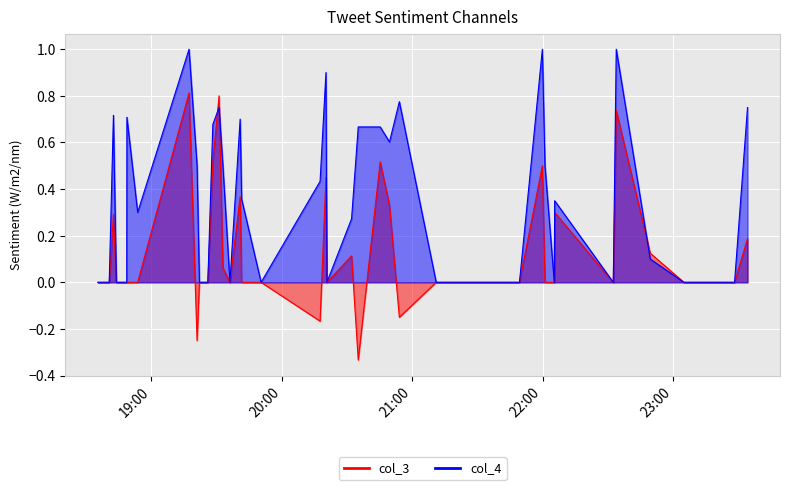

Count the number of categories in the chart.

40